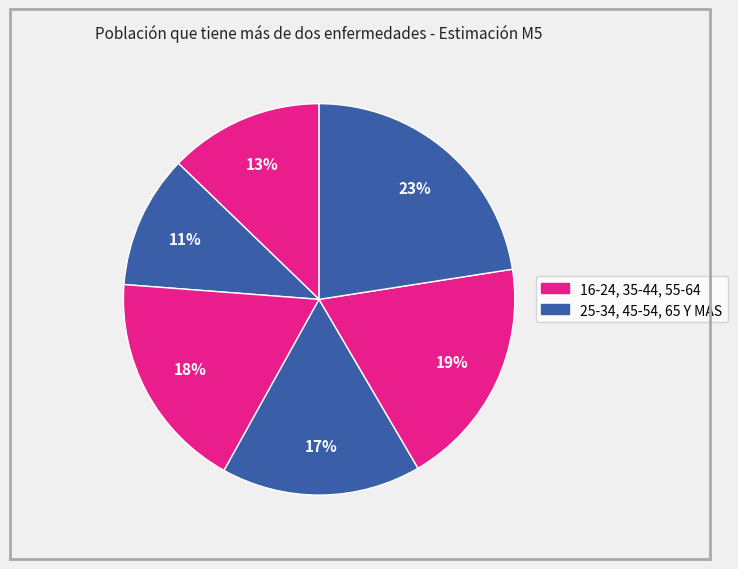

What is the smallest slice in the pie chart?

25-34